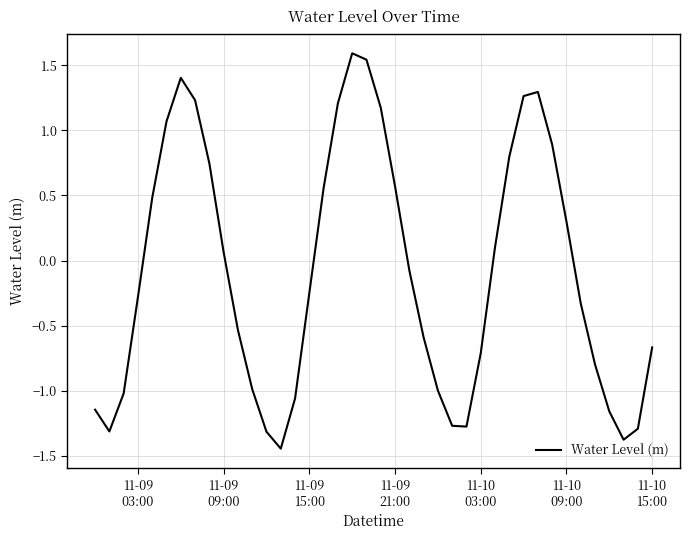

What is the difference between the maximum and minimum values?

3.0